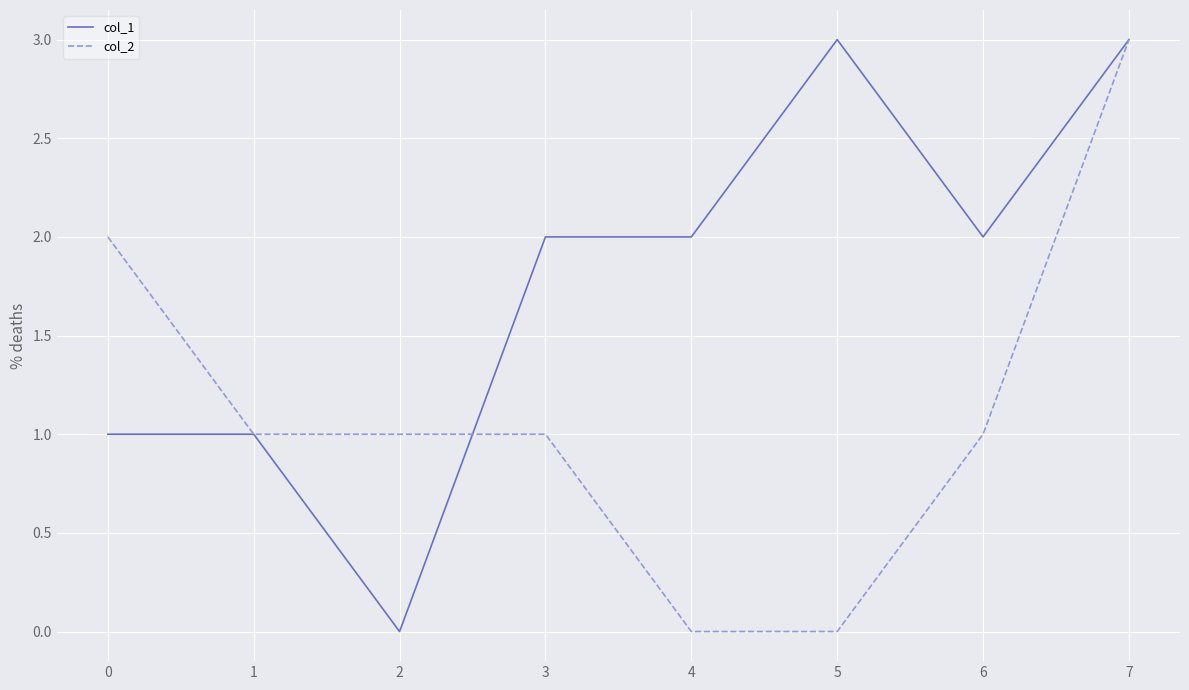

At which category is the sum across all series the highest?

7